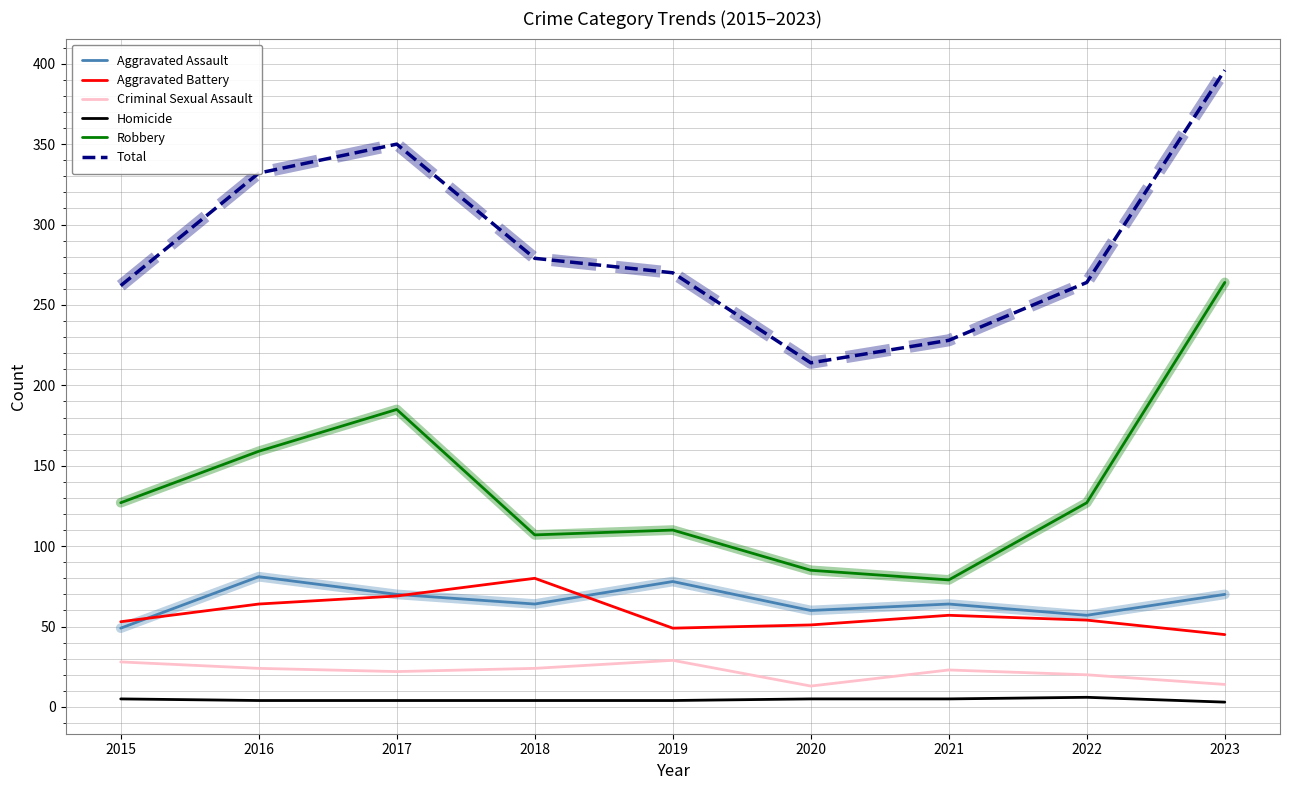

The value of Robbery at 2016 is 159. True or false?

True